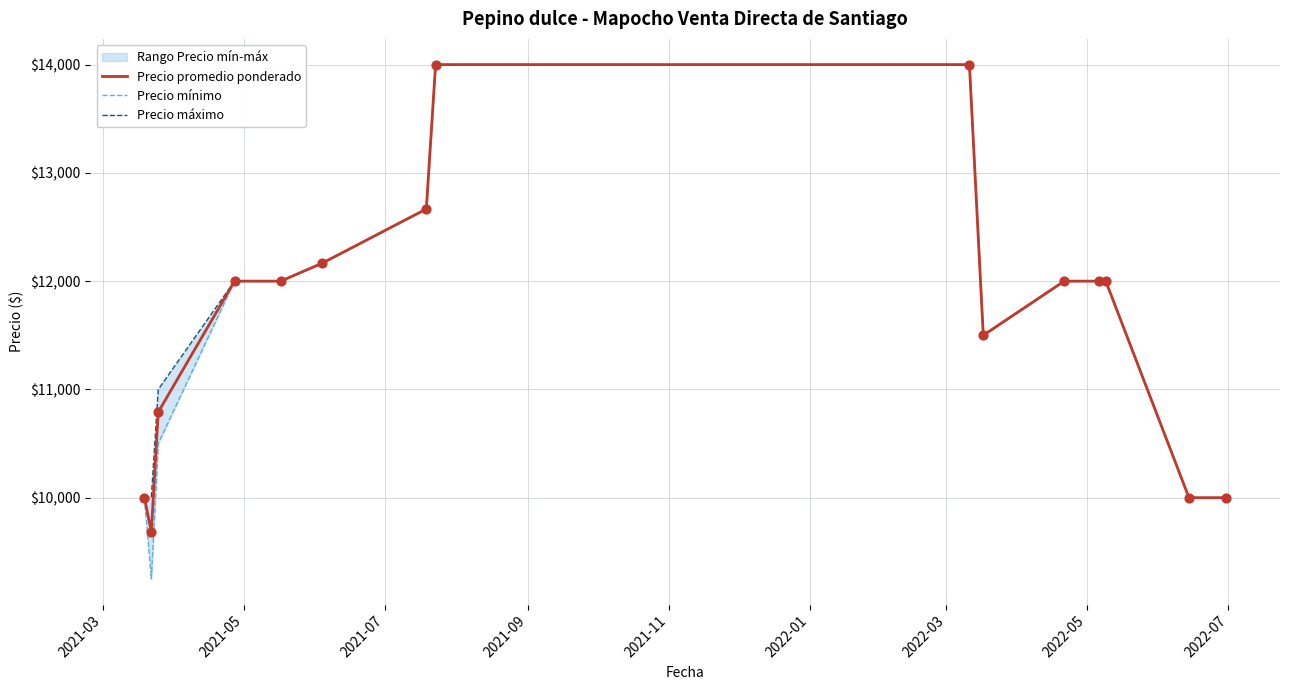

What is the highest value of the Precio promedio ponderado series?

14000.0